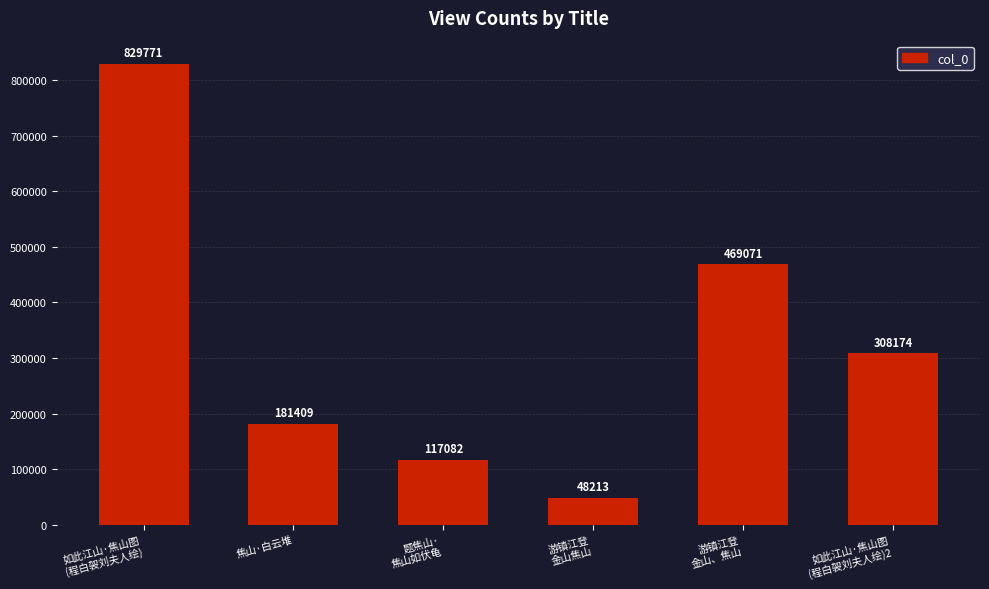

List the labels in order of value, smallest first.

游镇江登
金山焦山, 题焦山·
焦山如伏龟, 焦山·白云堆, 如此江山·焦山图
(程白袈刘夫人绘)2, 游镇江登
金山、焦山, 如此江山·焦山图
(程白袈刘夫人绘)